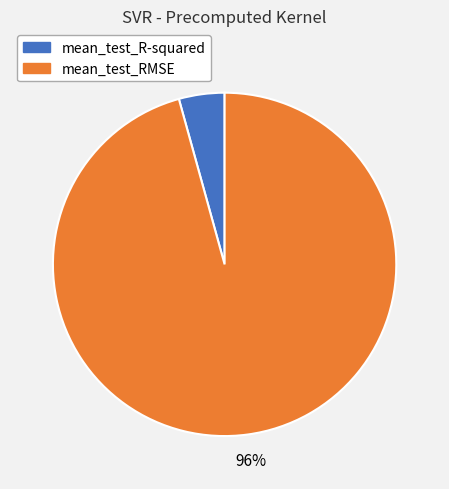

The mean_test_RMSE slice represents 96% of the pie. True or false?

True